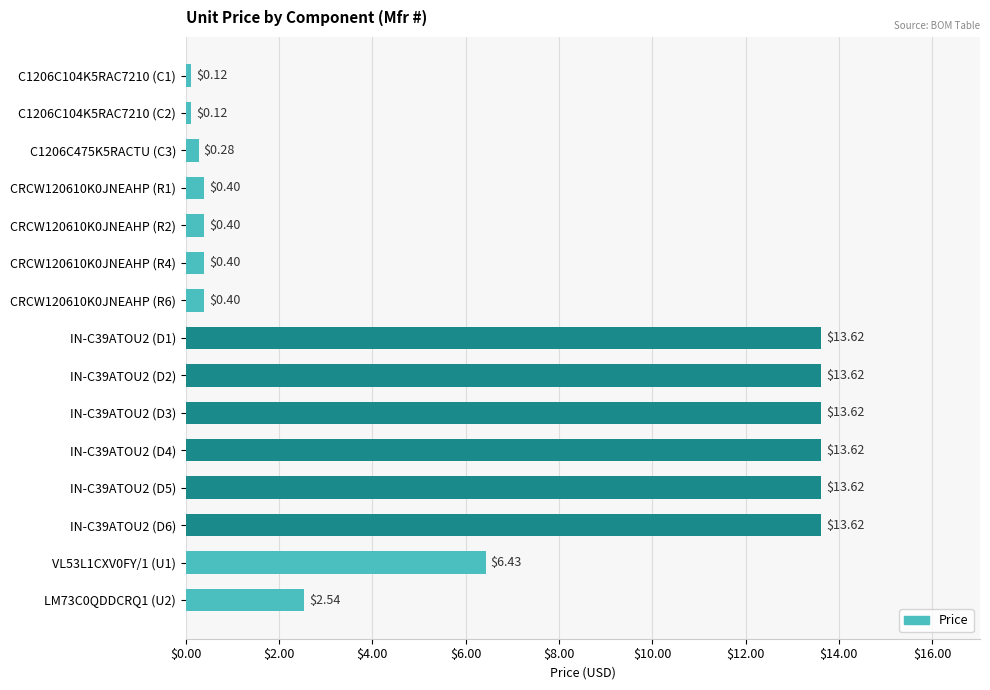

Between IN-C39ATOU2 (D5) and LM73C0QDDCRQ1 (U2), which is larger?

IN-C39ATOU2 (D5)